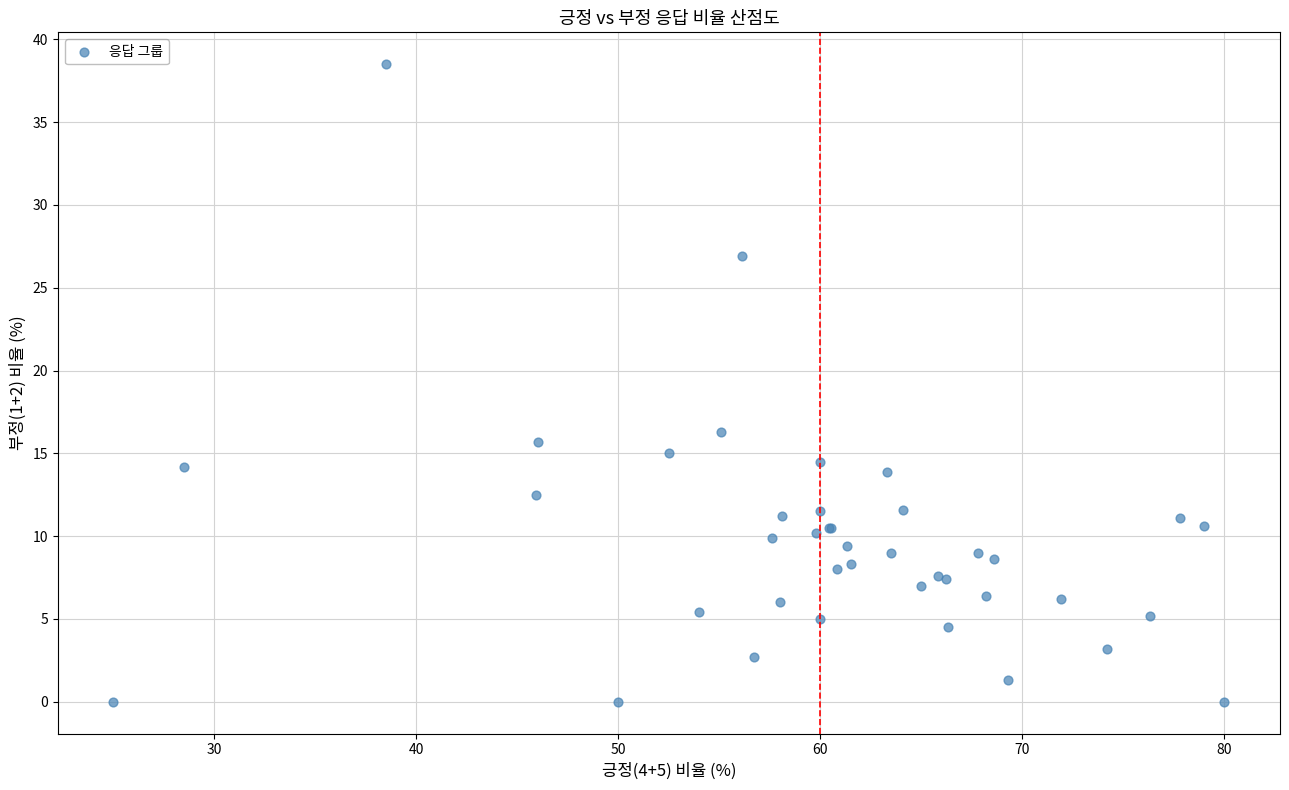

What Y value in the scatter plot is closest to 19?

16.3